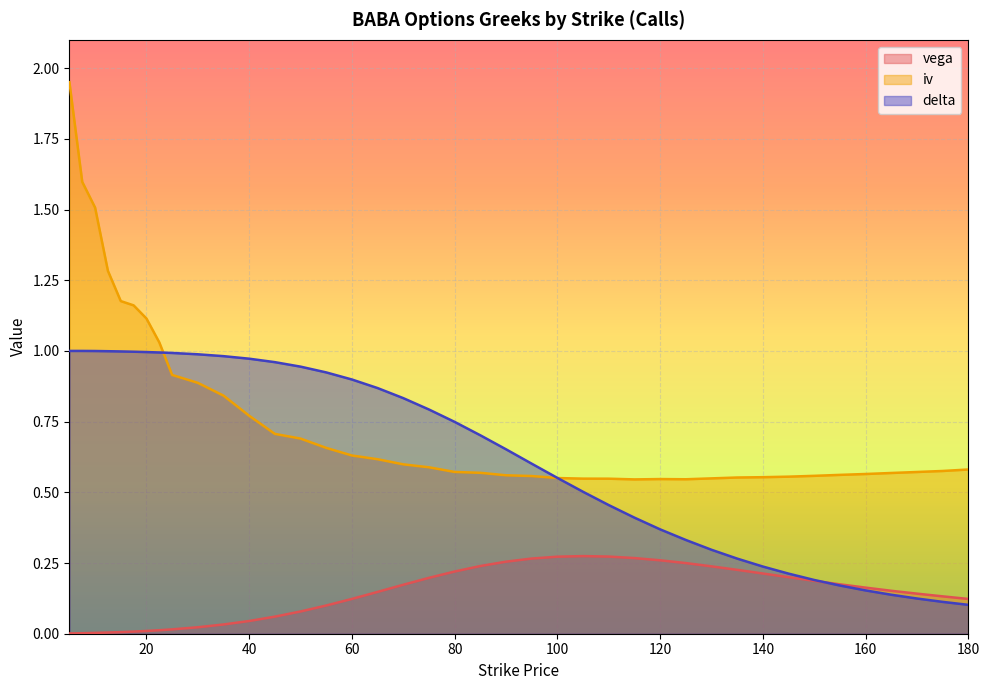

How many lines are shown in the chart?

3